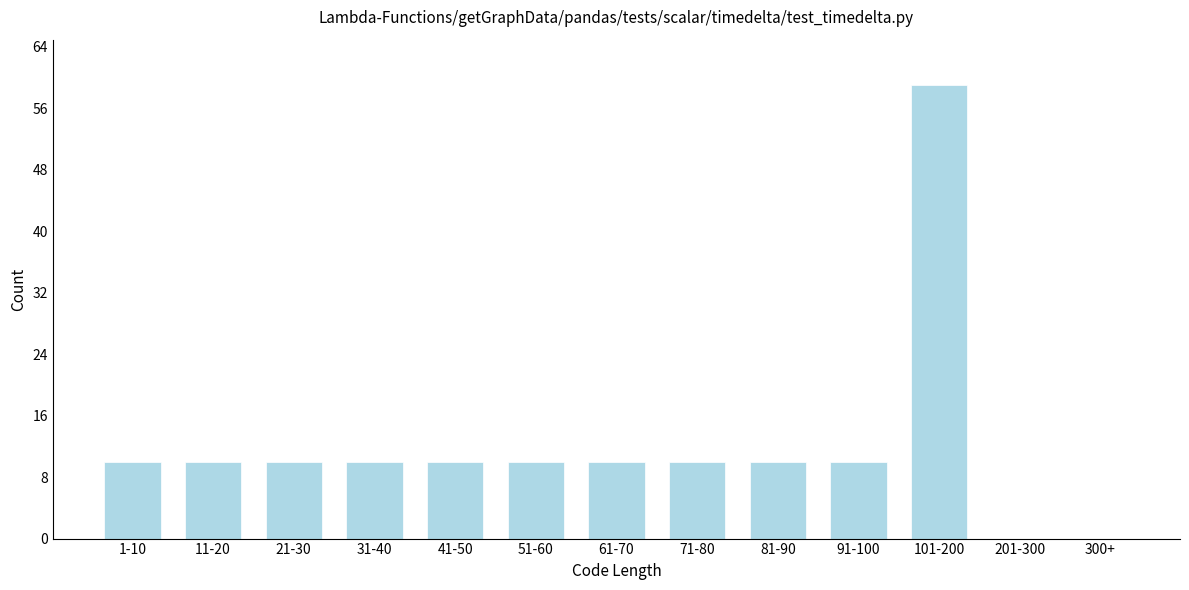

Reading right to left, transcribe all the data shown in this chart.

300+=0	201-300=0	101-200=59	91-100=10	81-90=10	71-80=10	61-70=10	51-60=10	41-50=10	31-40=10	21-30=10	11-20=10	1-10=10